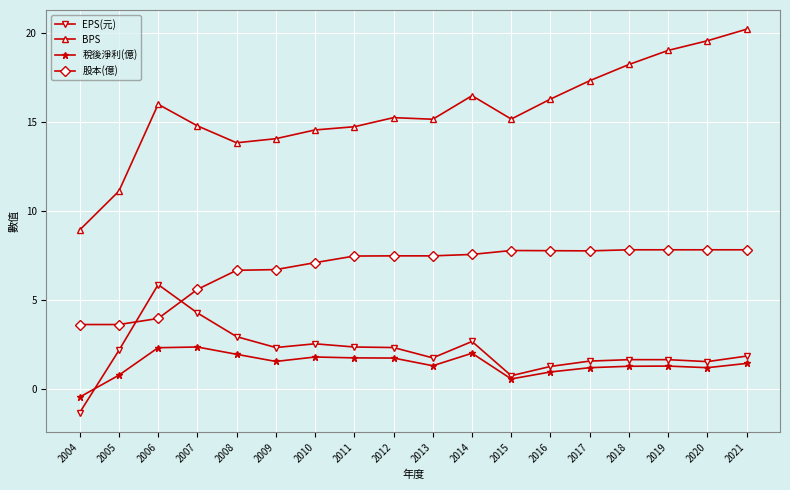

What is the spread (max minus min) of values at 2015?

14.6